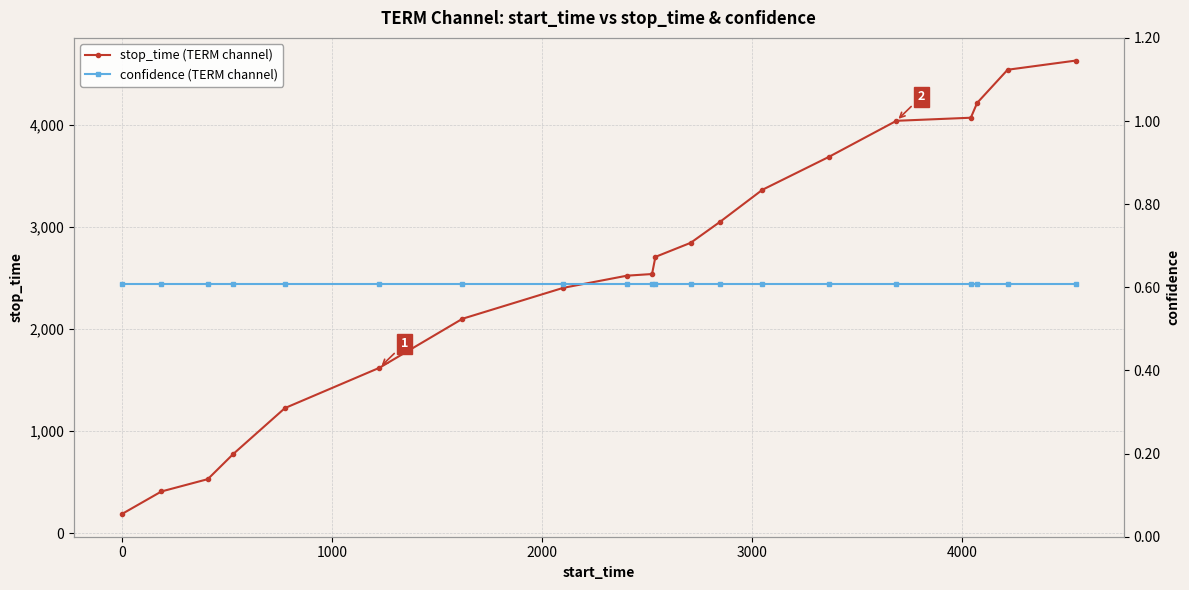

What is the value of the confidence (TERM channel) point at the 9th from the left?

0.6